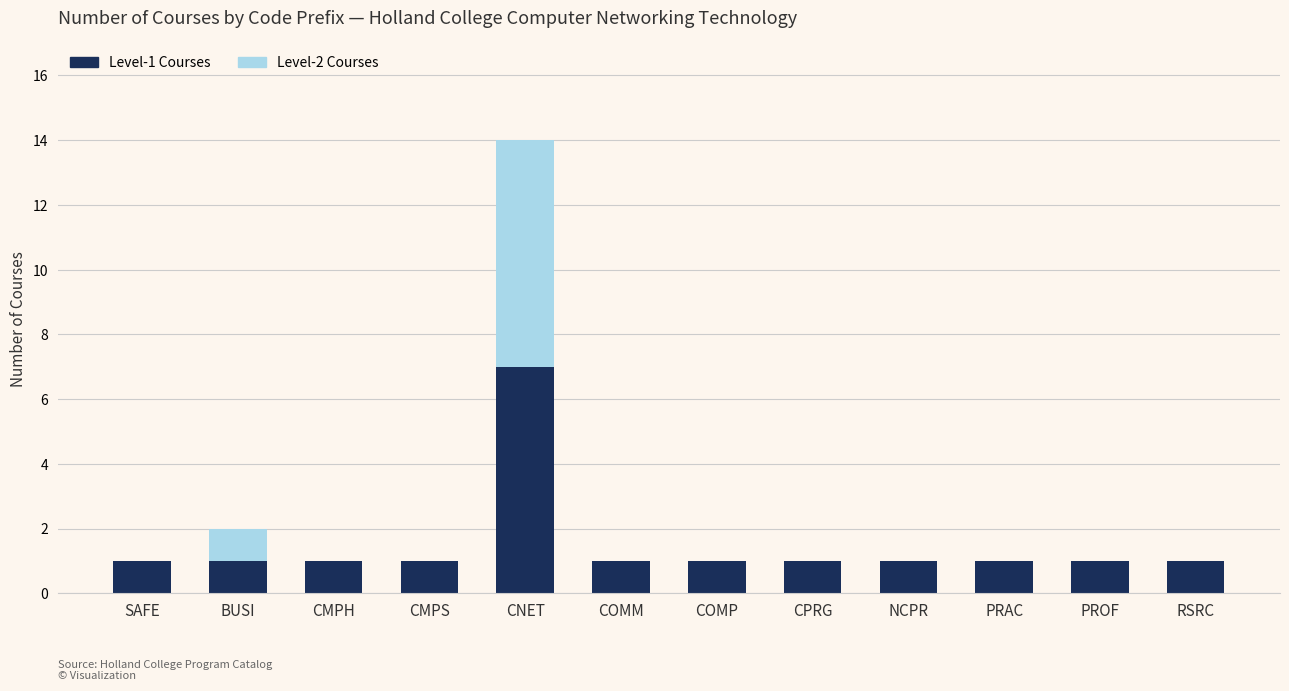

What is the highest value of the Level-1 Courses series?

7